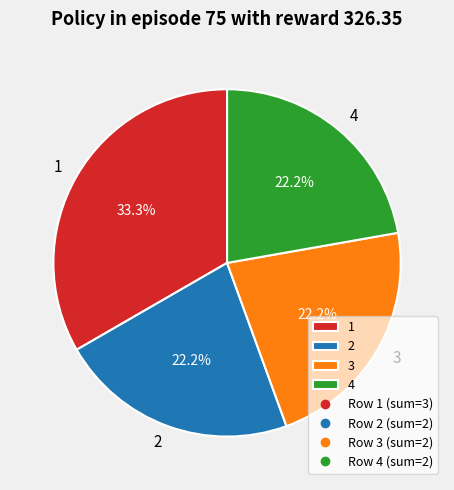

Combined, what portion of the pie is 1 and 4?

55.6%